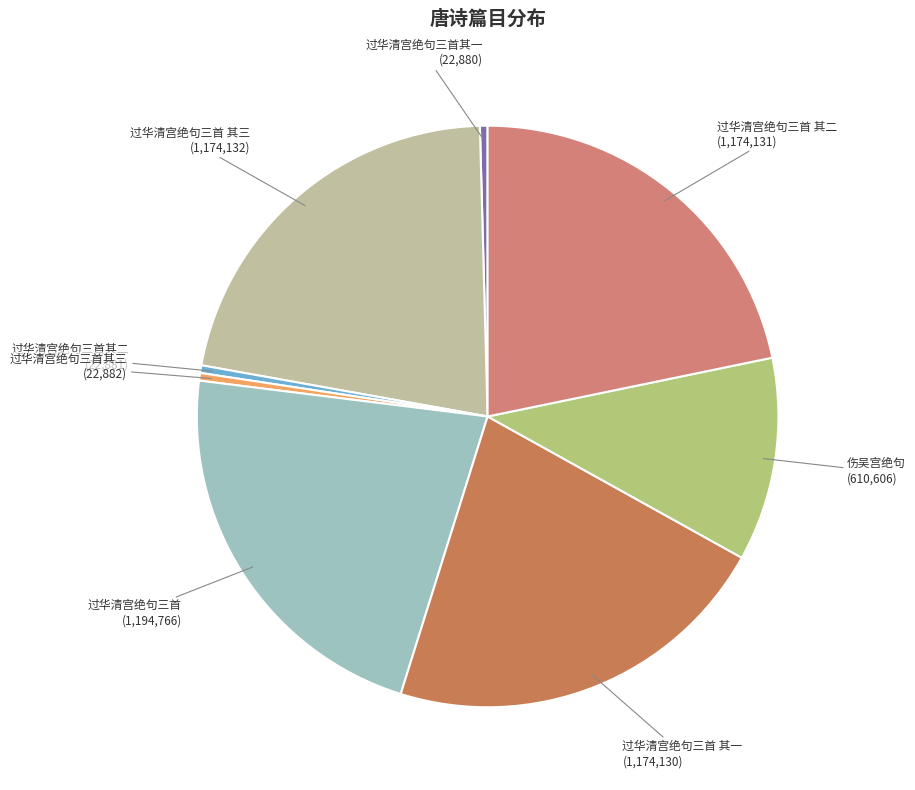

Is there a majority slice in this chart?

No